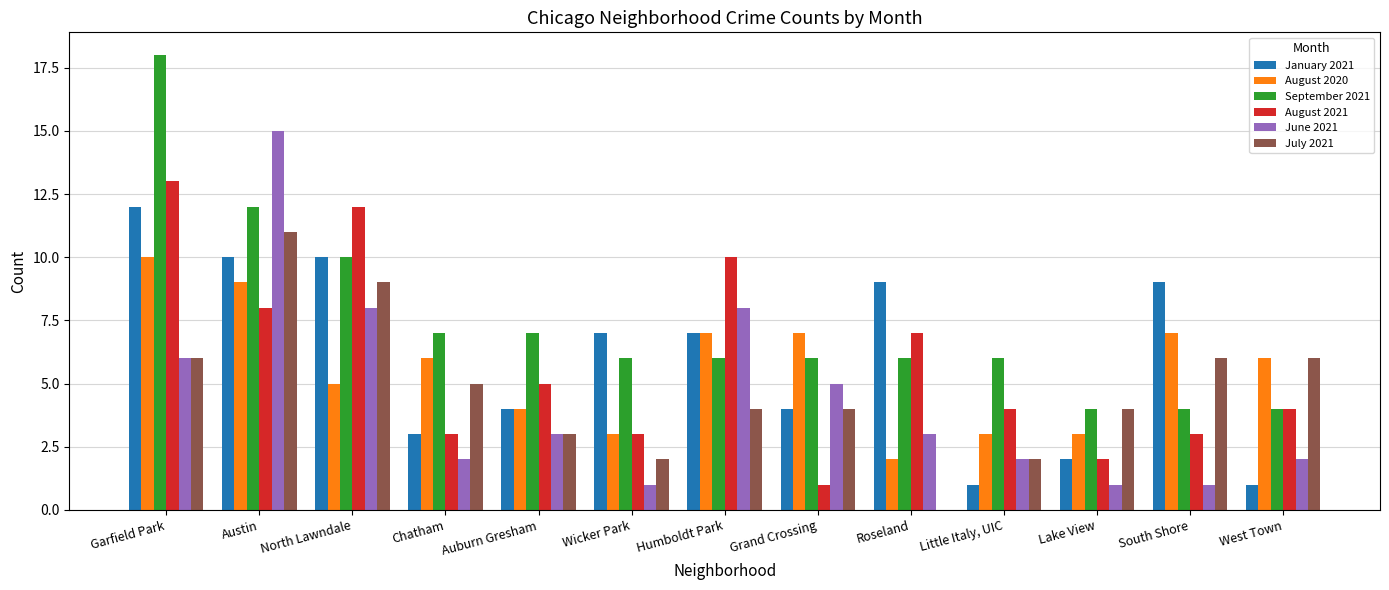

Which series has the largest total across all categories?

September 2021